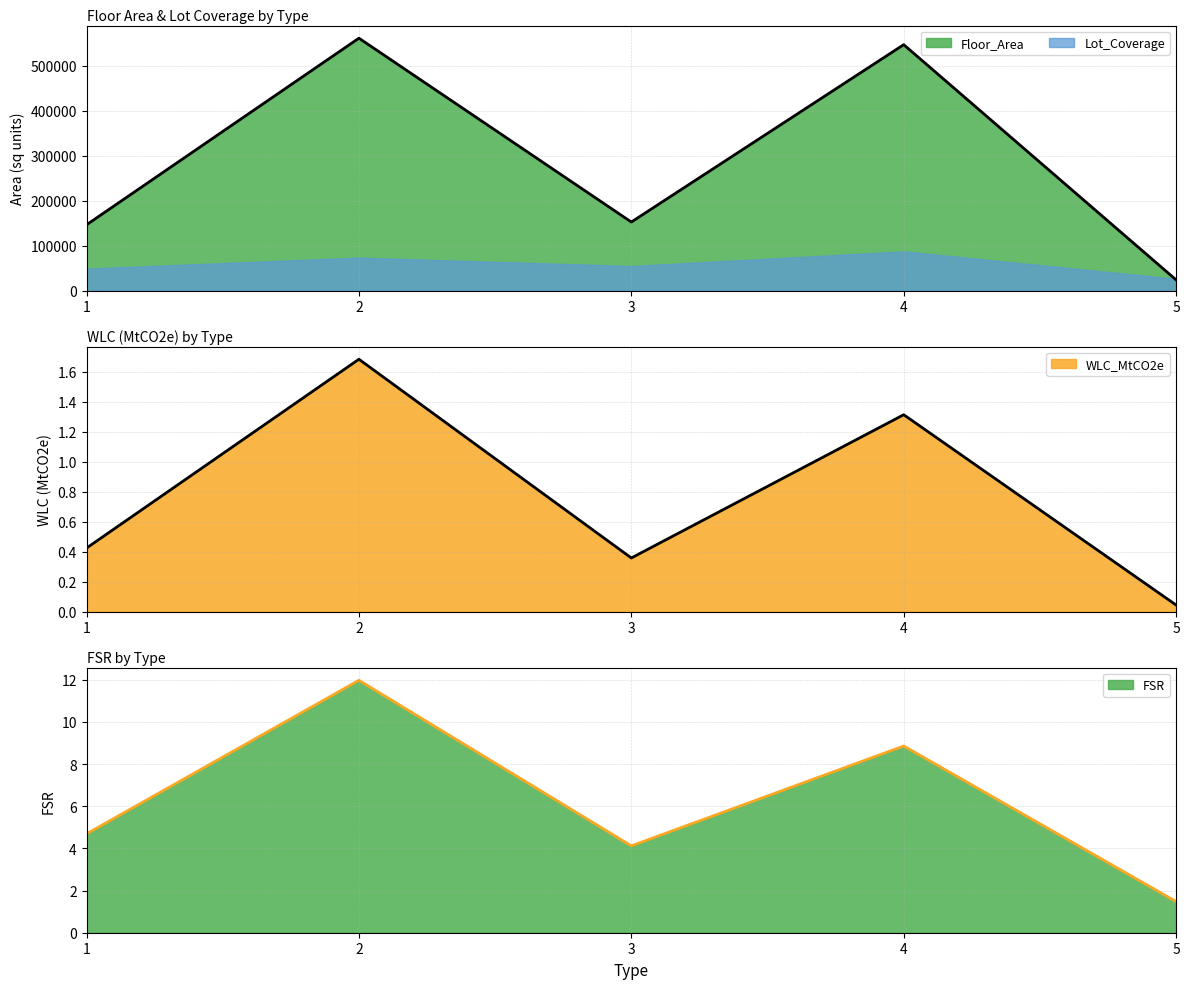

List the labels in order of Floor_Area value, smallest first.

5, 1, 3, 4, 2